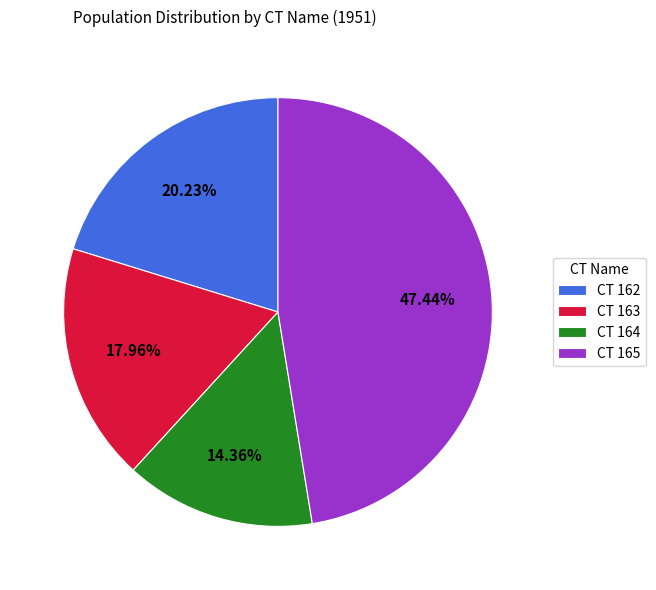

Rank the categories by value from highest to lowest.

CT 165, CT 162, CT 163, CT 164